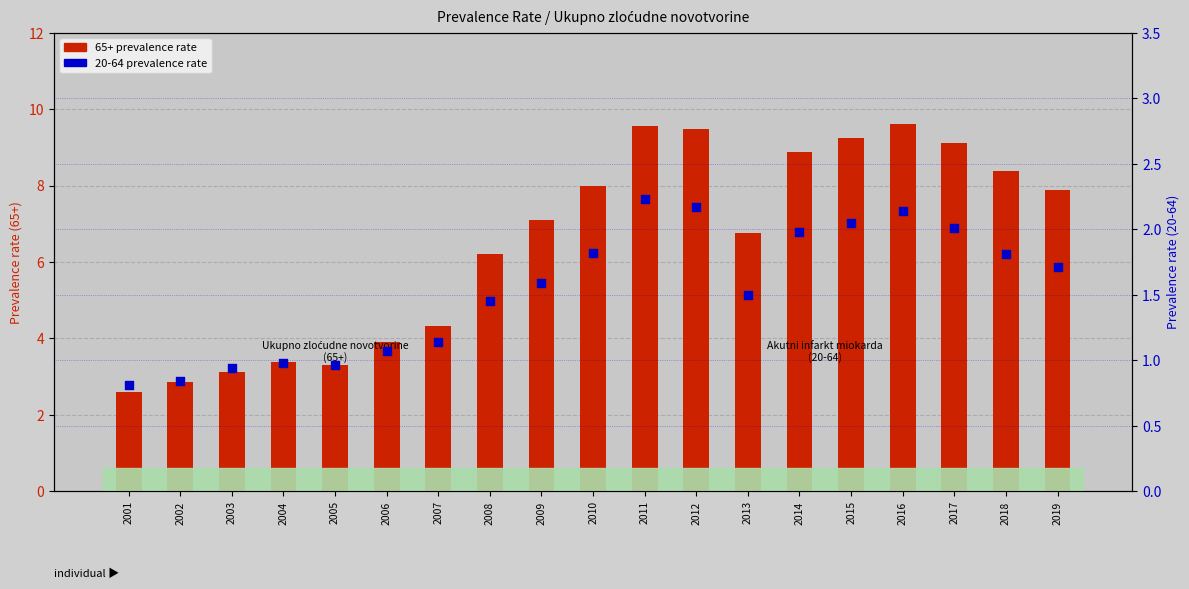

Which series has the widest spread of Y values?

65+ prevalence rate